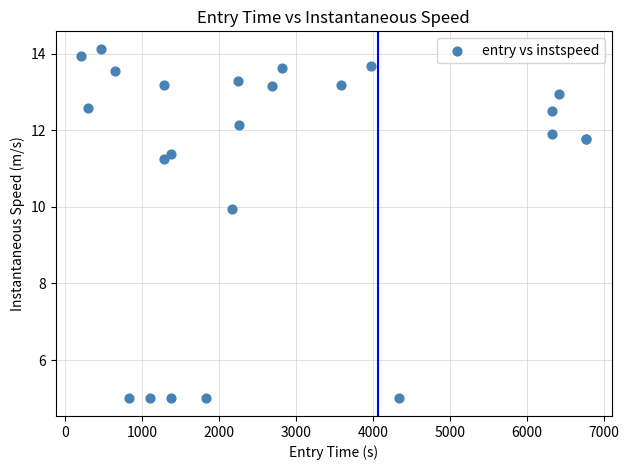

What Y value in the scatter plot is closest to 9?

10.0